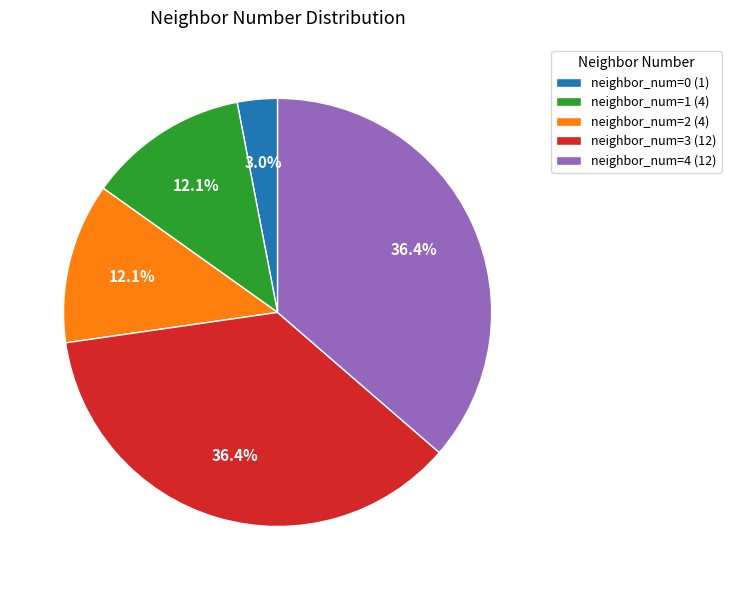

Is neighbor_num=4 (12) the majority of the pie?

No